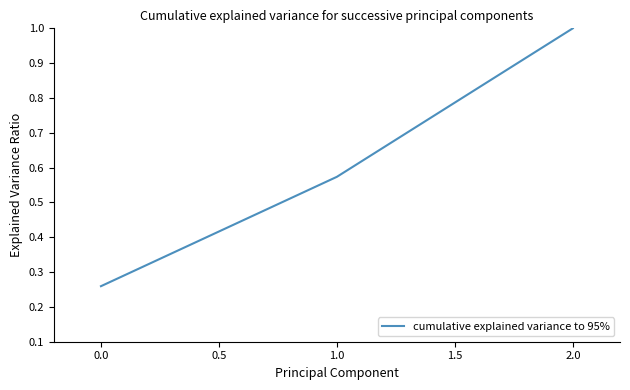

How many distinct data groups are displayed?

1